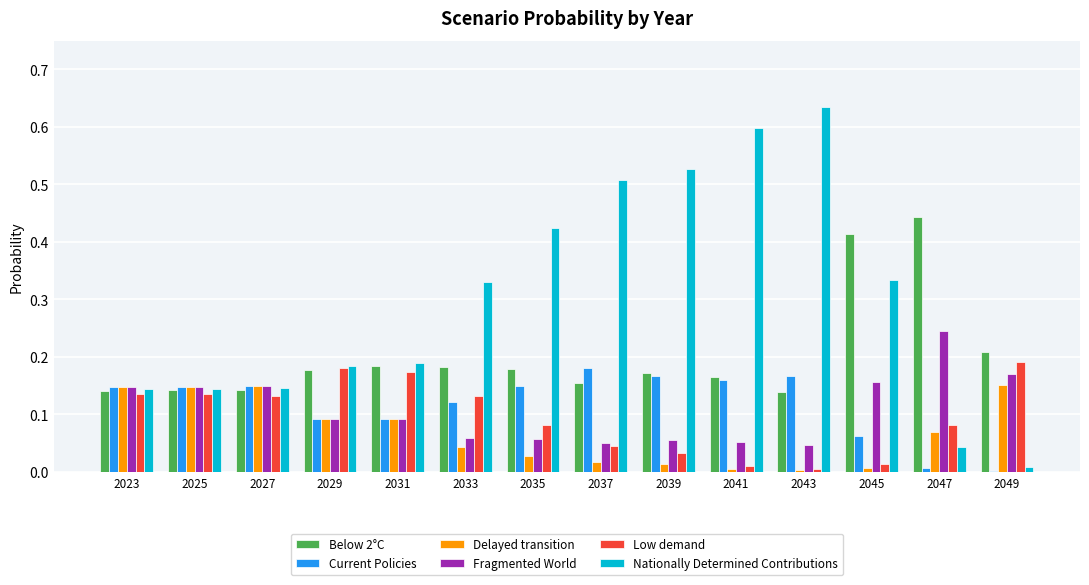

Between 2041 and 2049, which series saw the biggest shift?

Nationally Determined Contributions